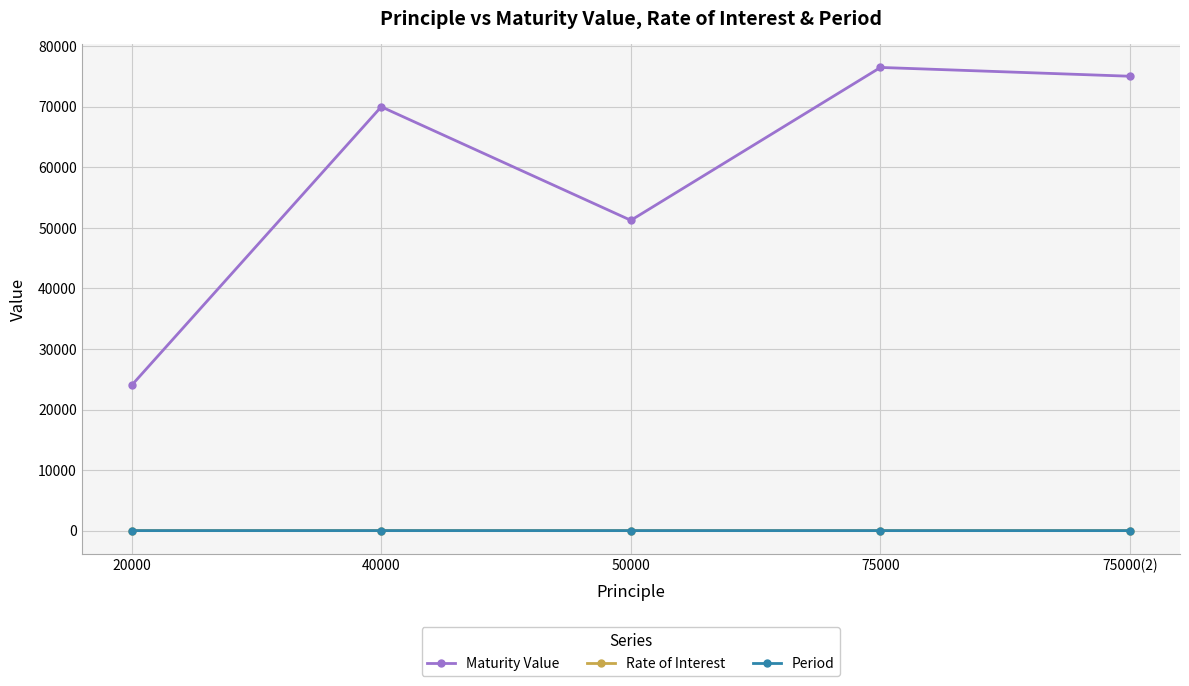

What is the difference between the highest and lowest values at 40000?

69995.0